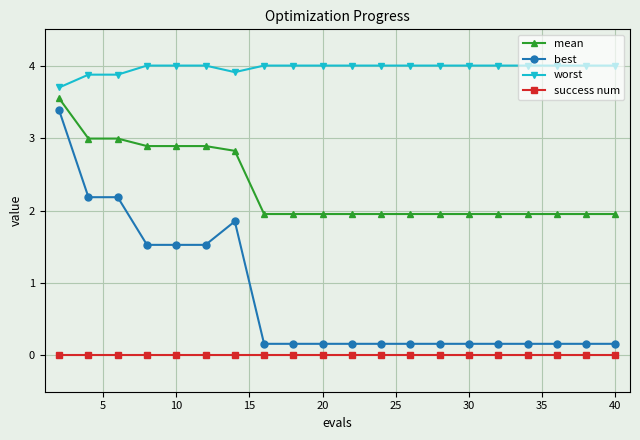

What is the greatest value displayed?

4.0